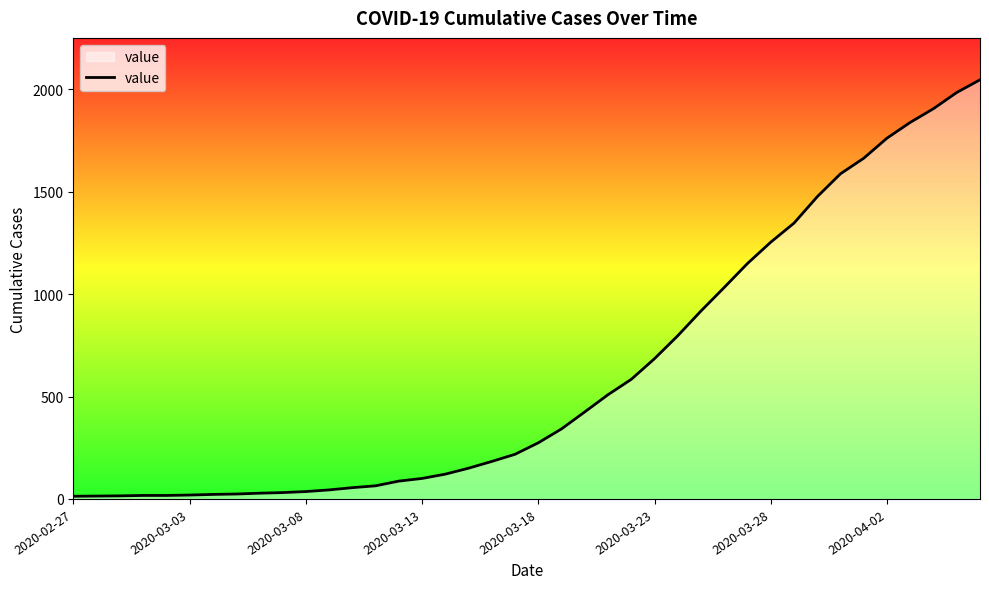

What is the maximum value shown in the chart?

2047